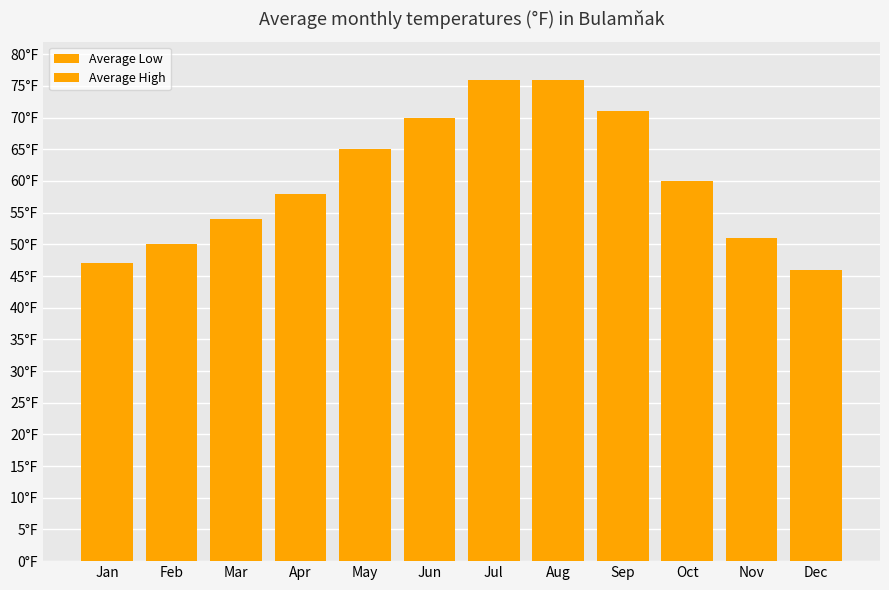

At which category is the sum across all series the highest?

Jul